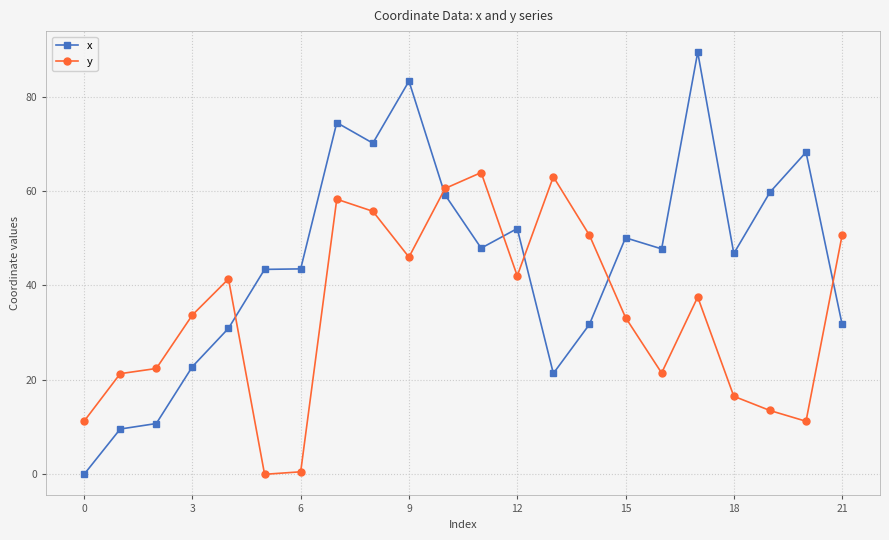

List the series in order of their peak value, highest first.

x, y